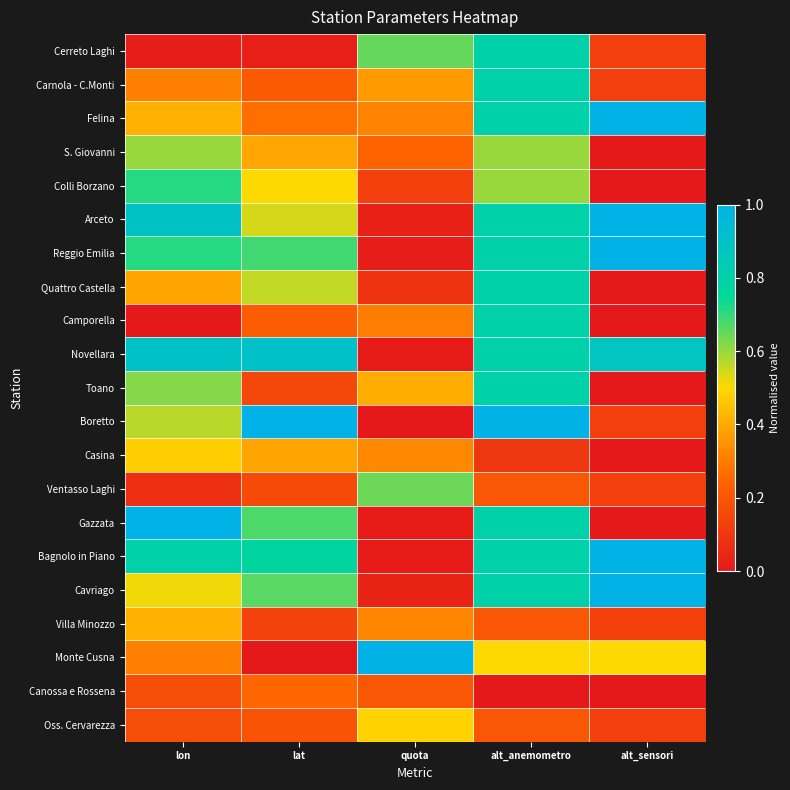

What is the greatest value displayed?

1.0